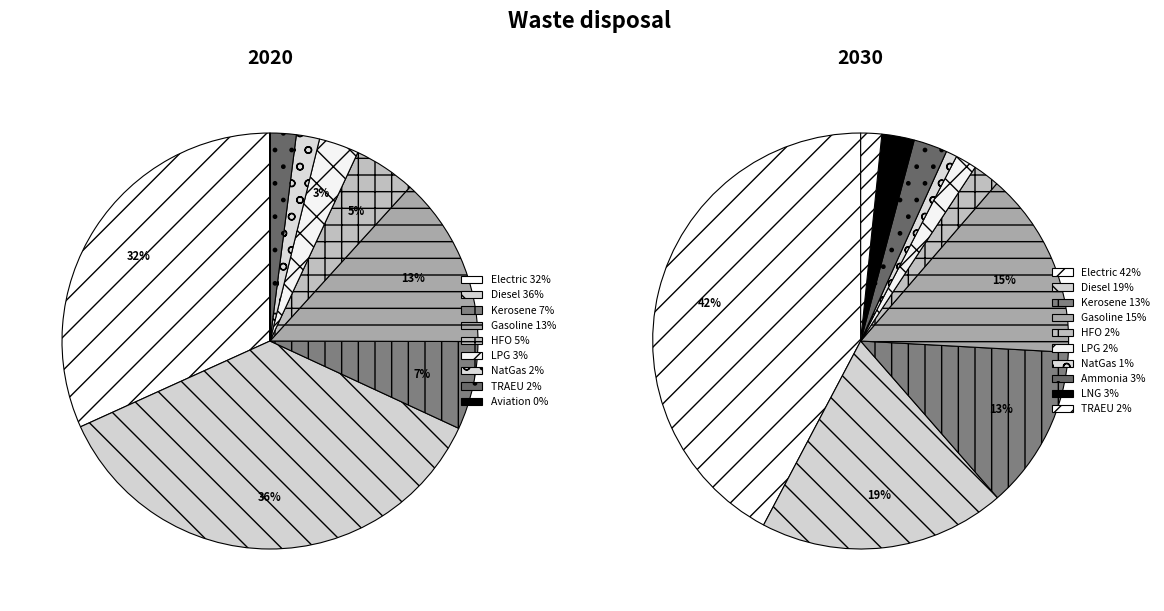

Does any single category account for the majority?

No